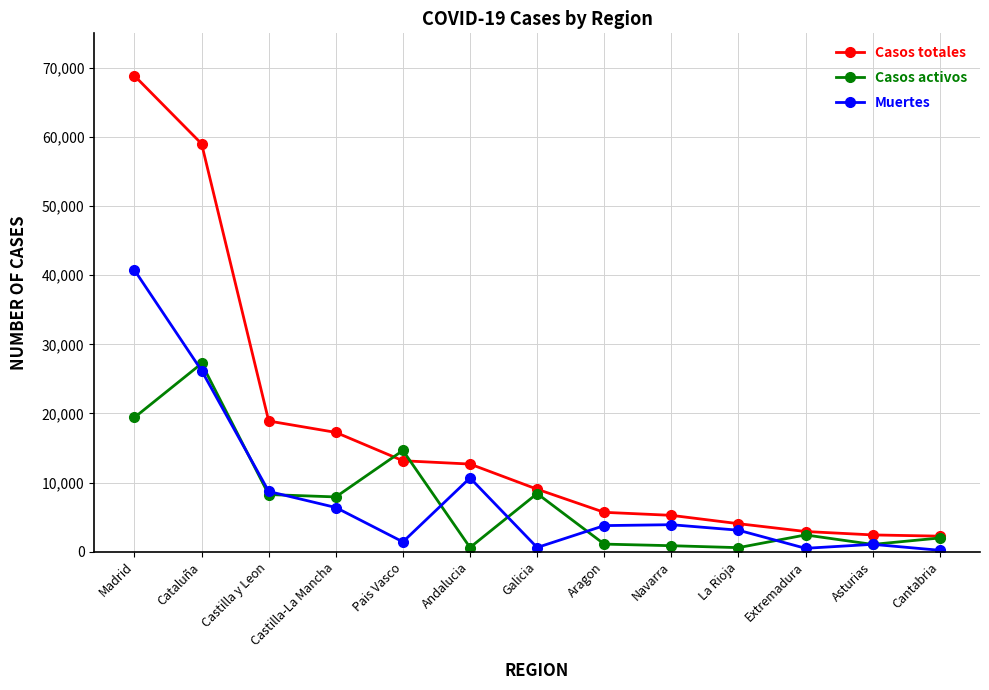

At which category does Muertes reach its first local valley?

Pais Vasco